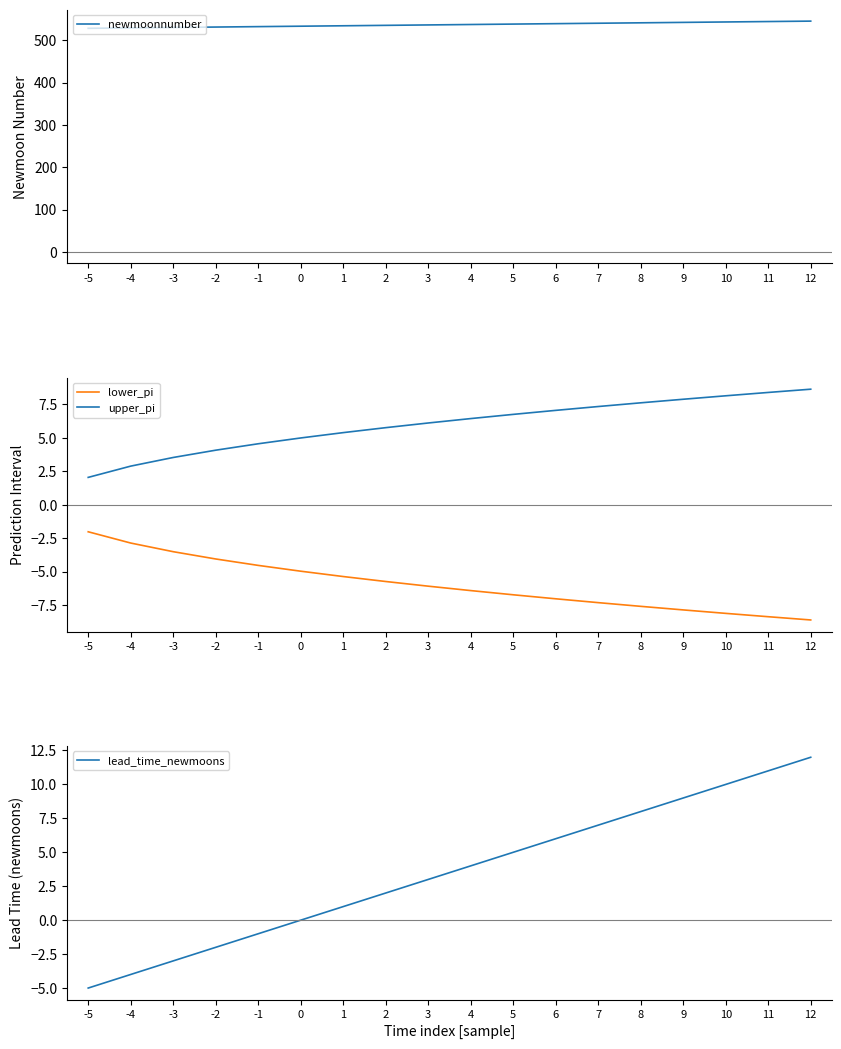

True or false: newmoonnumber has a value of 543.0 at 10.

True